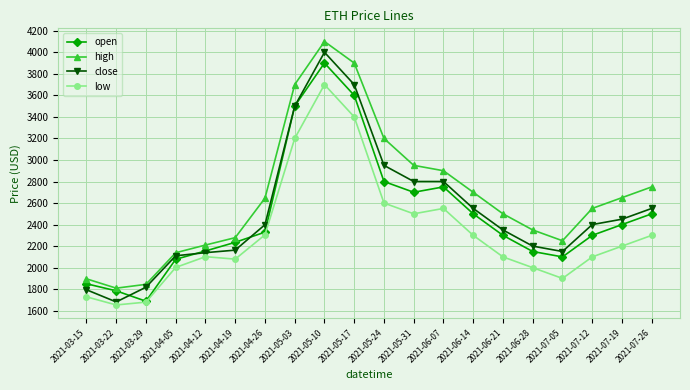

True or false: high and low intersect in this chart.

False